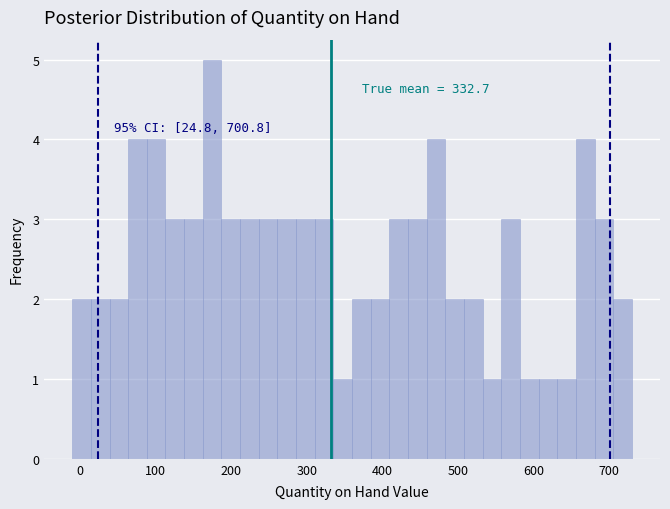

Around what value on the x-axis is the tallest bar? Give the approximate position of its centre, as read against the axis.

180